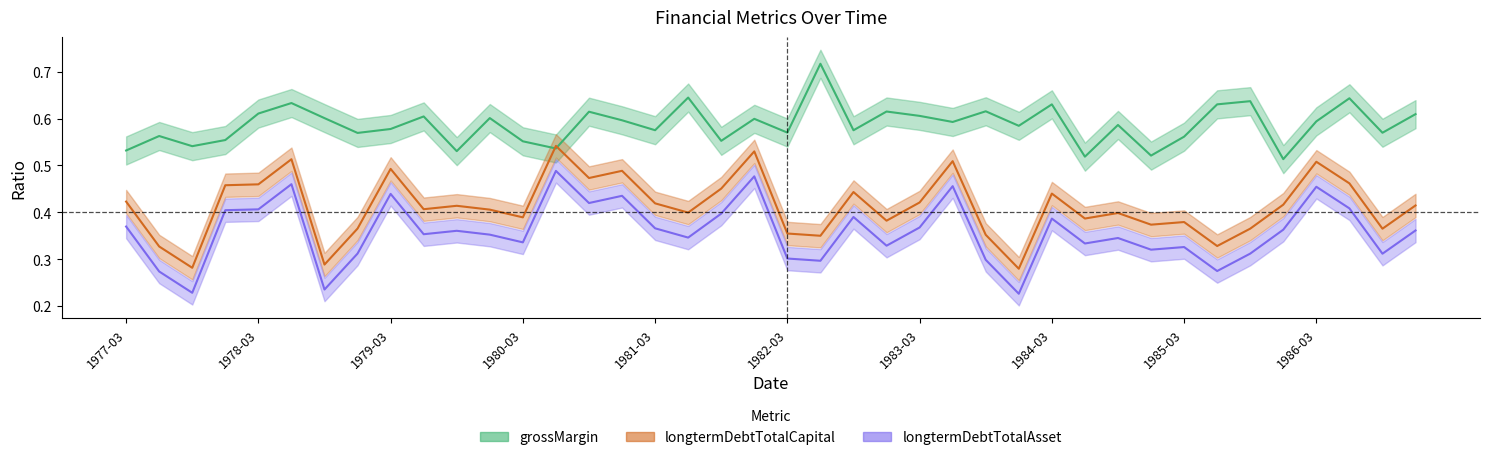

What is the sum of the longtermDebtTotalAsset values at 1980-12-31 and 1977-12-31?

0.8